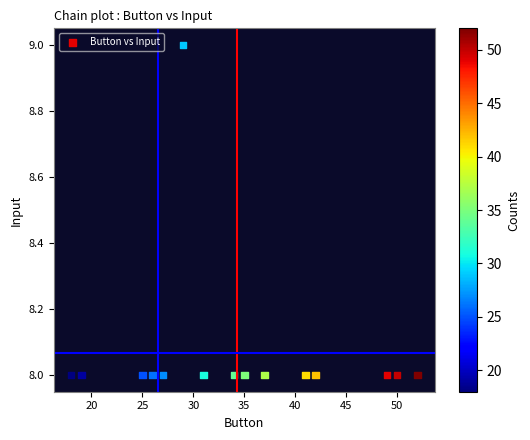

What is the range of X values (max minus min)?

34